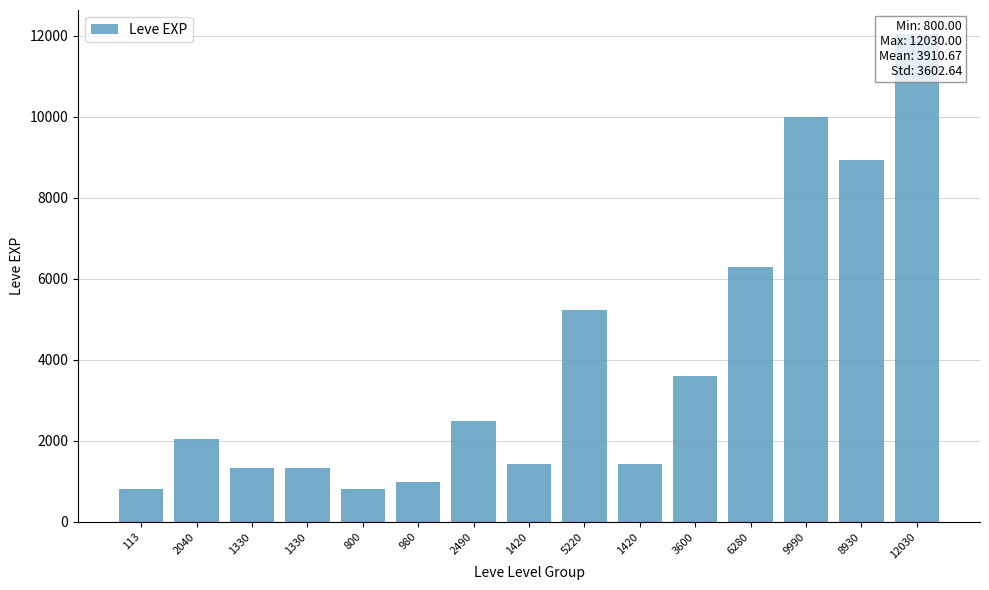

What is the average value?

3911